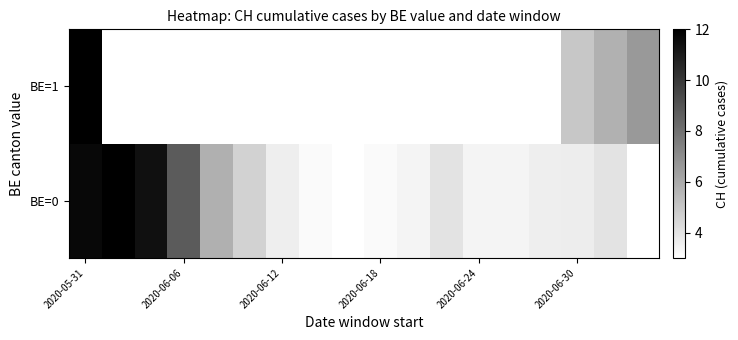

At how many categories does at least one series exceed 5?

7